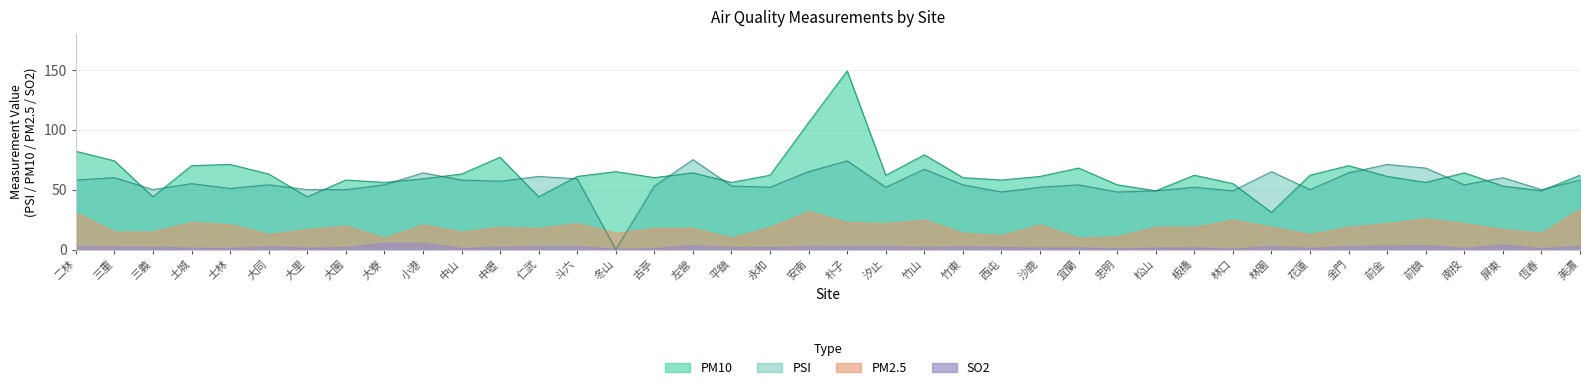

Which category has the highest value across all series?

朴子